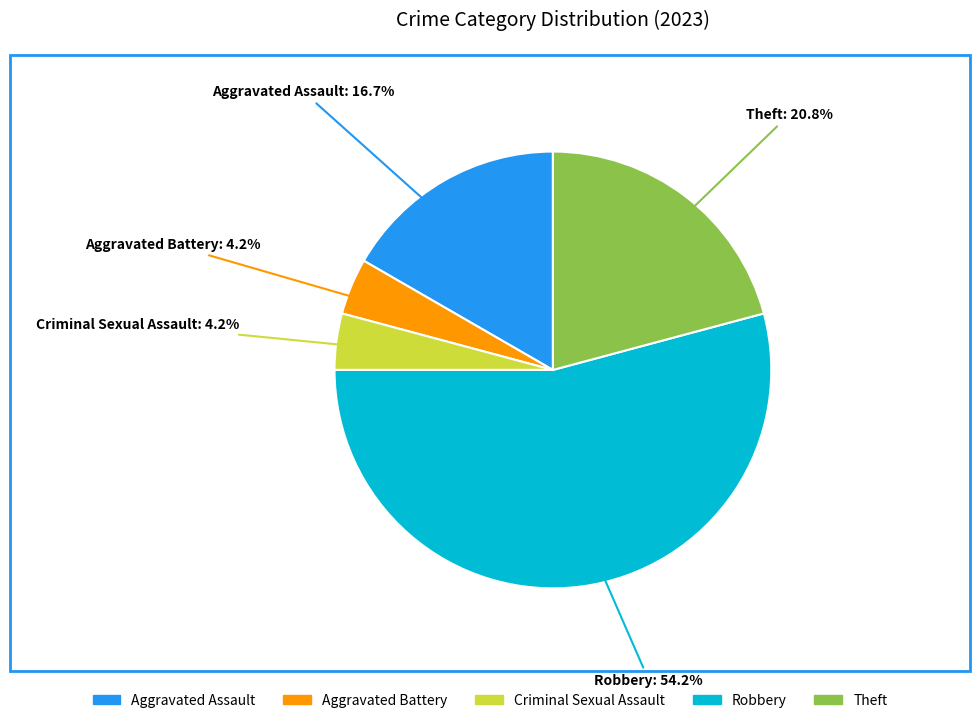

Do Theft and Robbery together represent more than half of the pie?

Yes